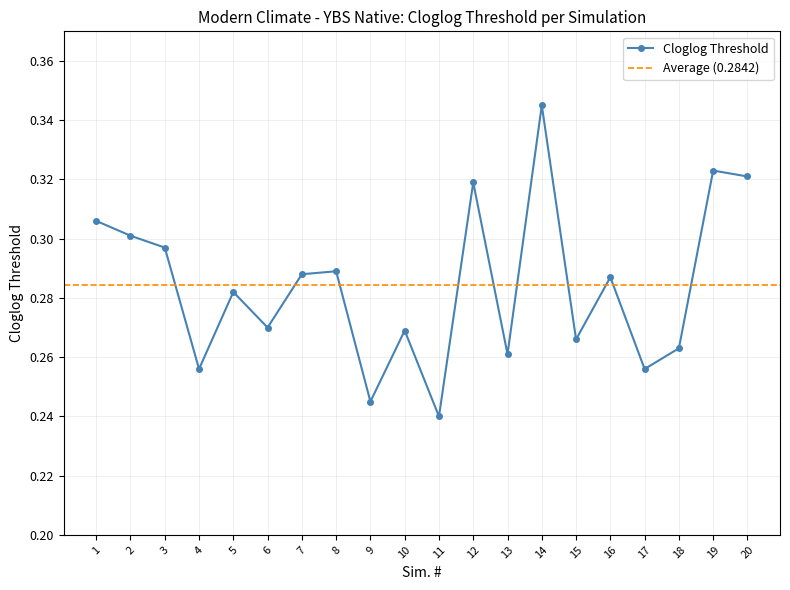

List the labels in order of value, largest first.

14, 19, 20, 12, 1, 2, 3, 8, 7, 16, 5, 6, 10, 15, 18, 13, 4, 17, 9, 11